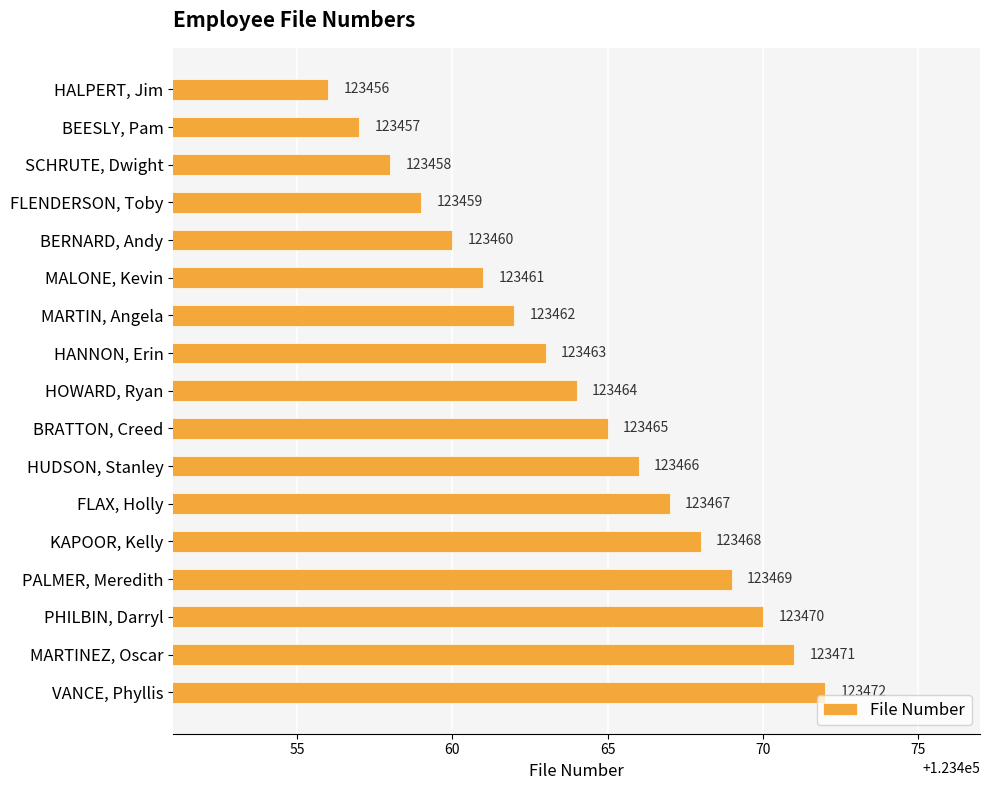

What is the label of the 15th bar from the top?

PHILBIN, Darryl